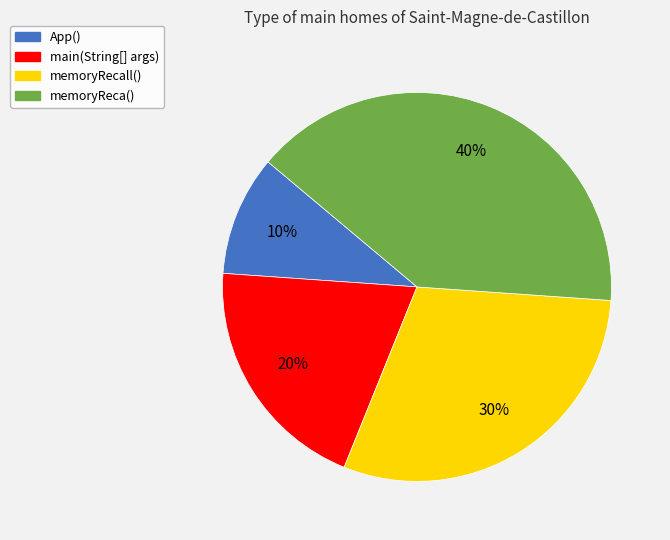

What is the largest slice in the pie chart?

memoryReca()